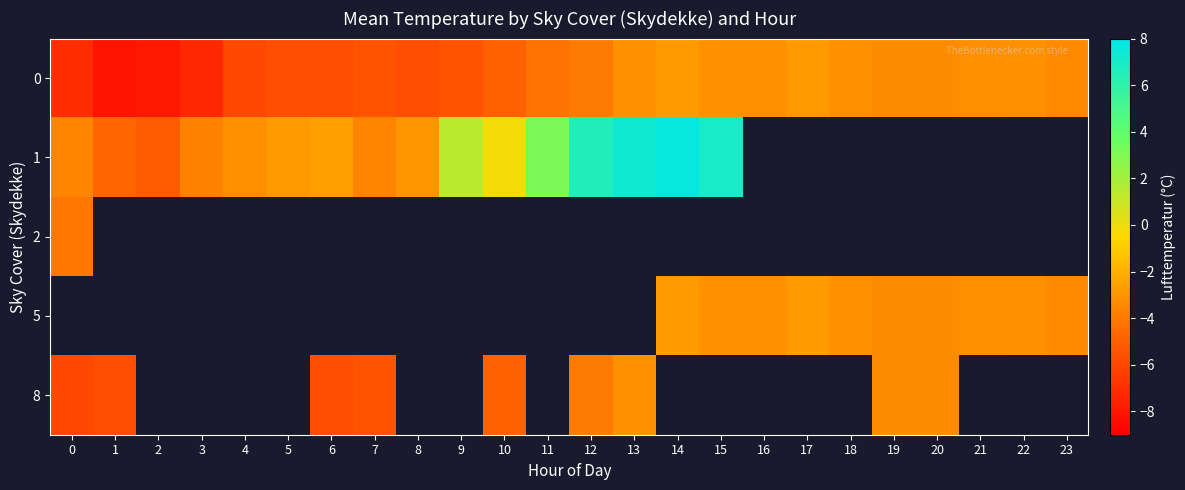

At which label does 0 first exceed -4?

13